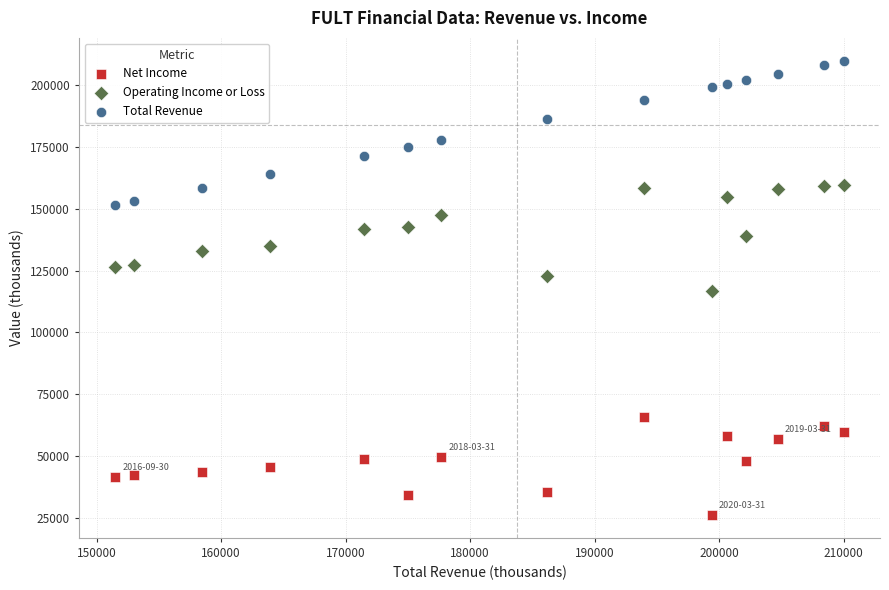

What are all the series names shown in the legend?

Net Income, Operating Income or Loss, Total Revenue